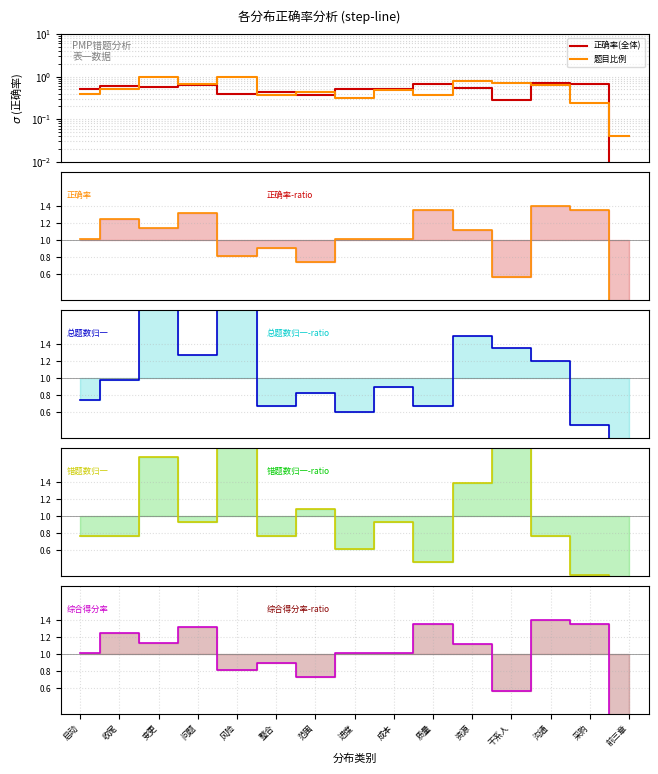

What is the sum of the 正确率(全体) values at 启动 and 干系人?

0.8